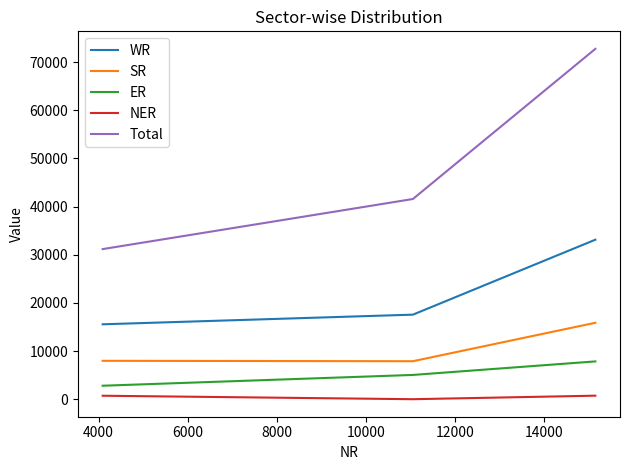

What is the smallest value displayed?

11